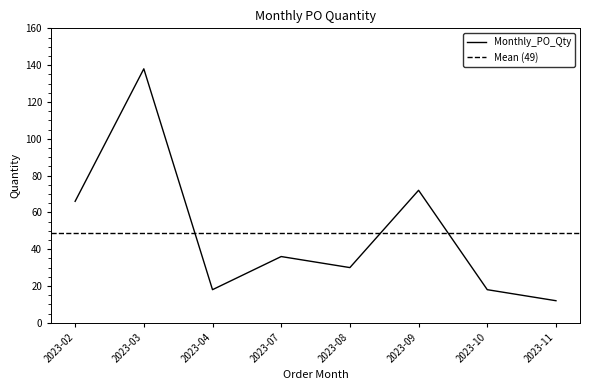

The value at 2023-03 is 51. True or false?

False